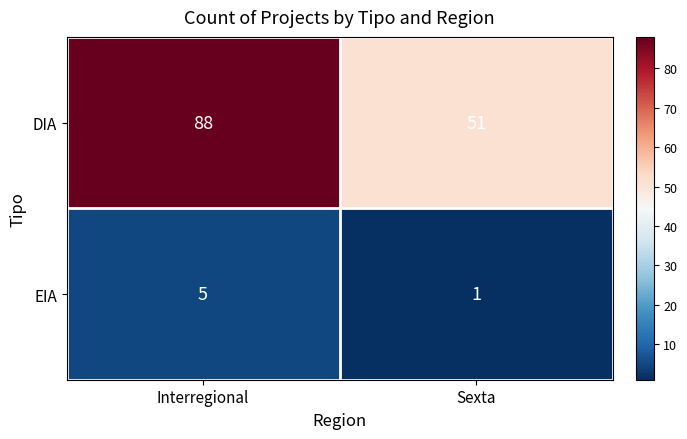

Reading left to right, extract all data points from this chart.

DIA: Interregional=88	Sexta=51
EIA: Interregional=5	Sexta=1